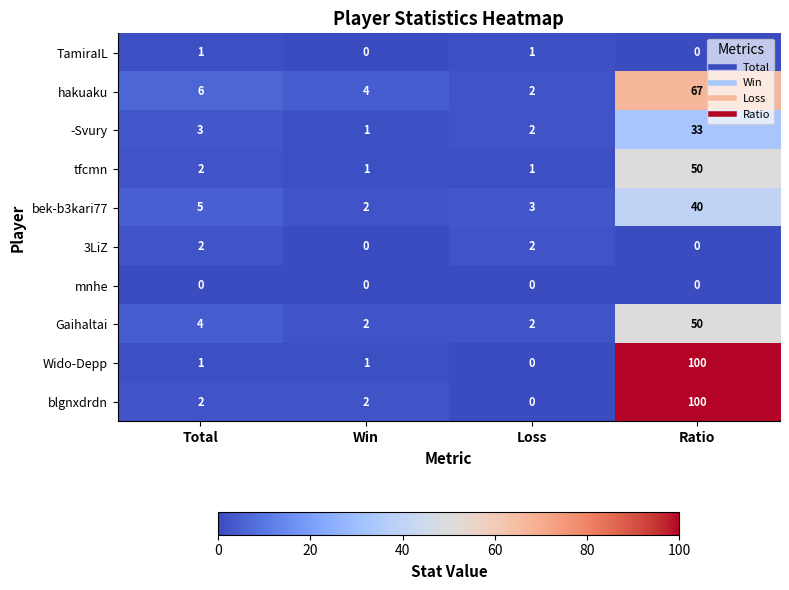

The value of -Svury at Total is 5. True or false?

False